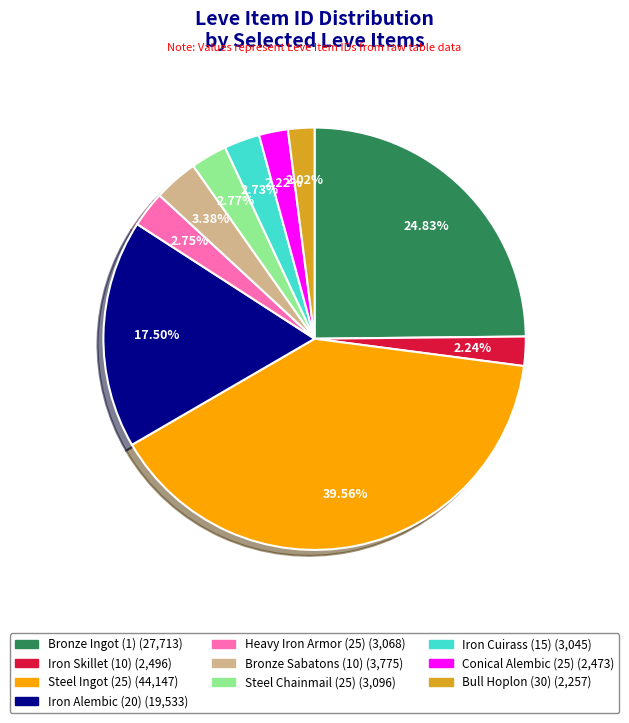

To the nearest percent, what portion does Heavy Iron Armor (25) represent?

3%